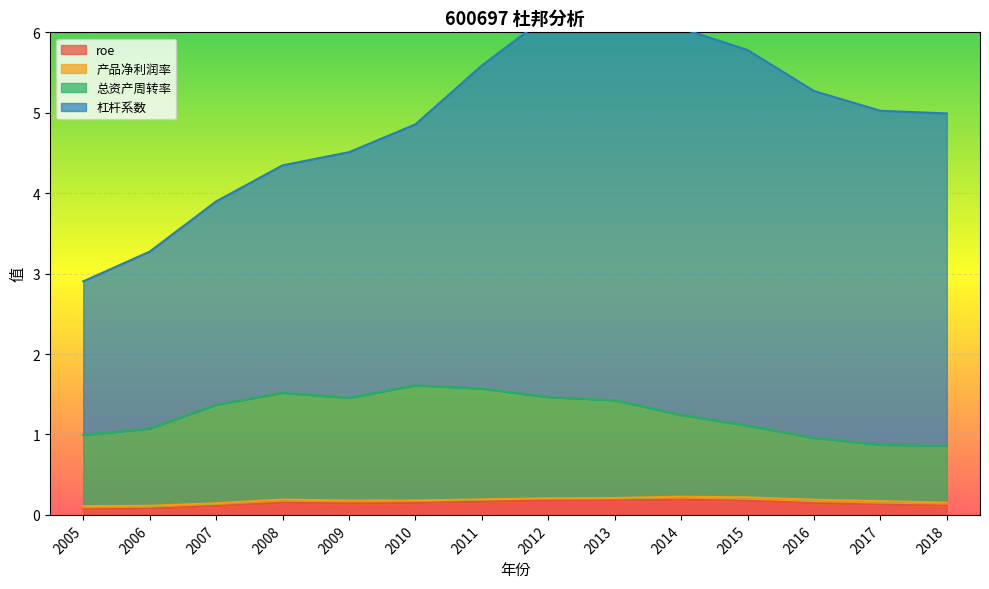

How many values in the 总资产周转率 series are below 1?

4